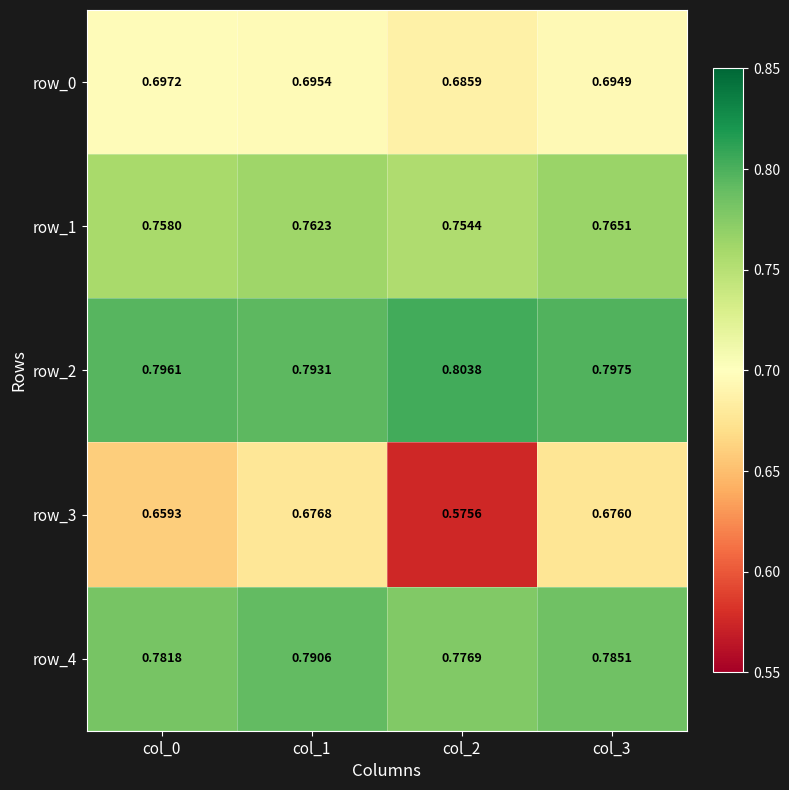

The row_2 series shows 1.3 at col_1. True or false?

False